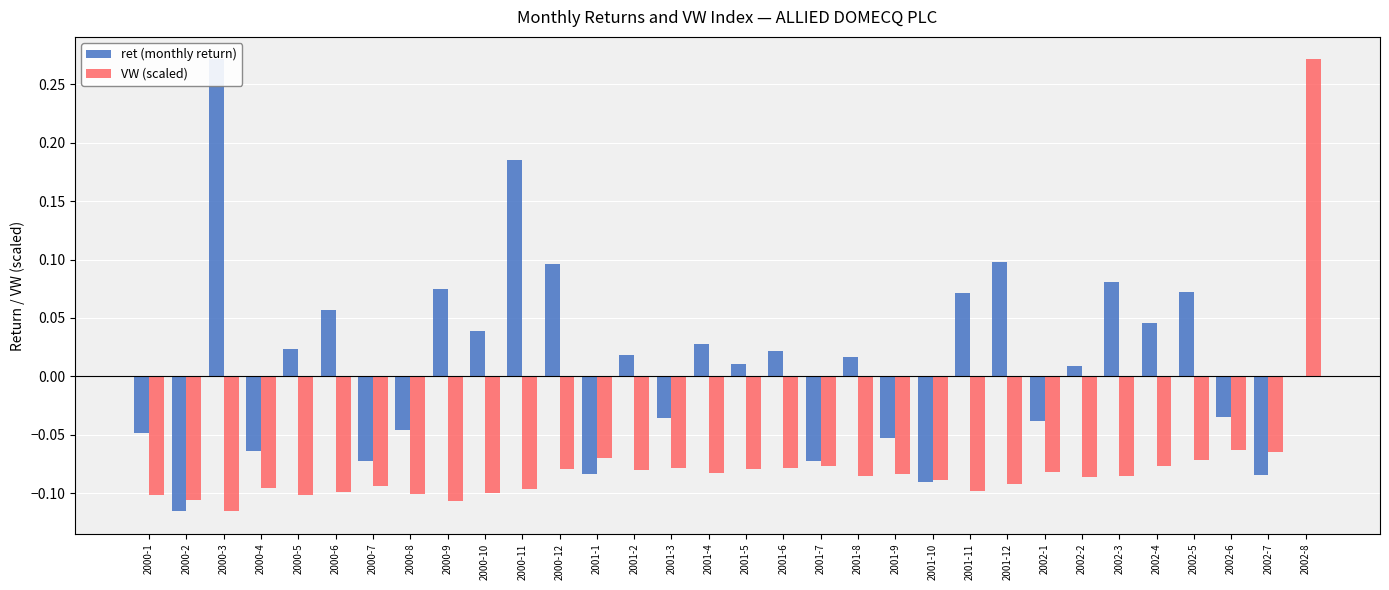

At which category is the sum across all series the highest?

2002-8